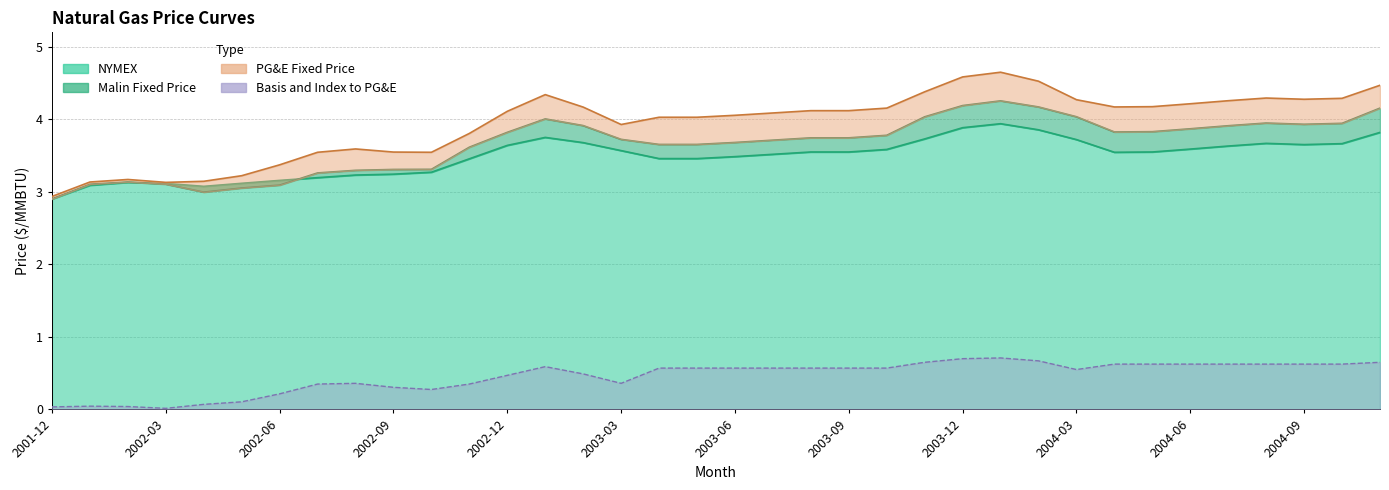

What position from the left is 2003-01?

14